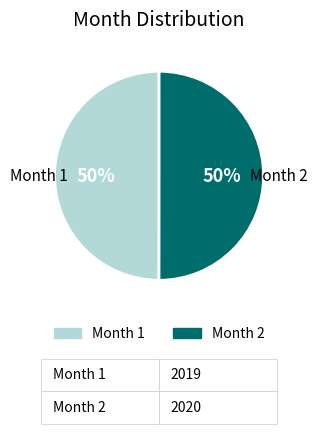

To the nearest percent, what is the average slice percentage?

50%